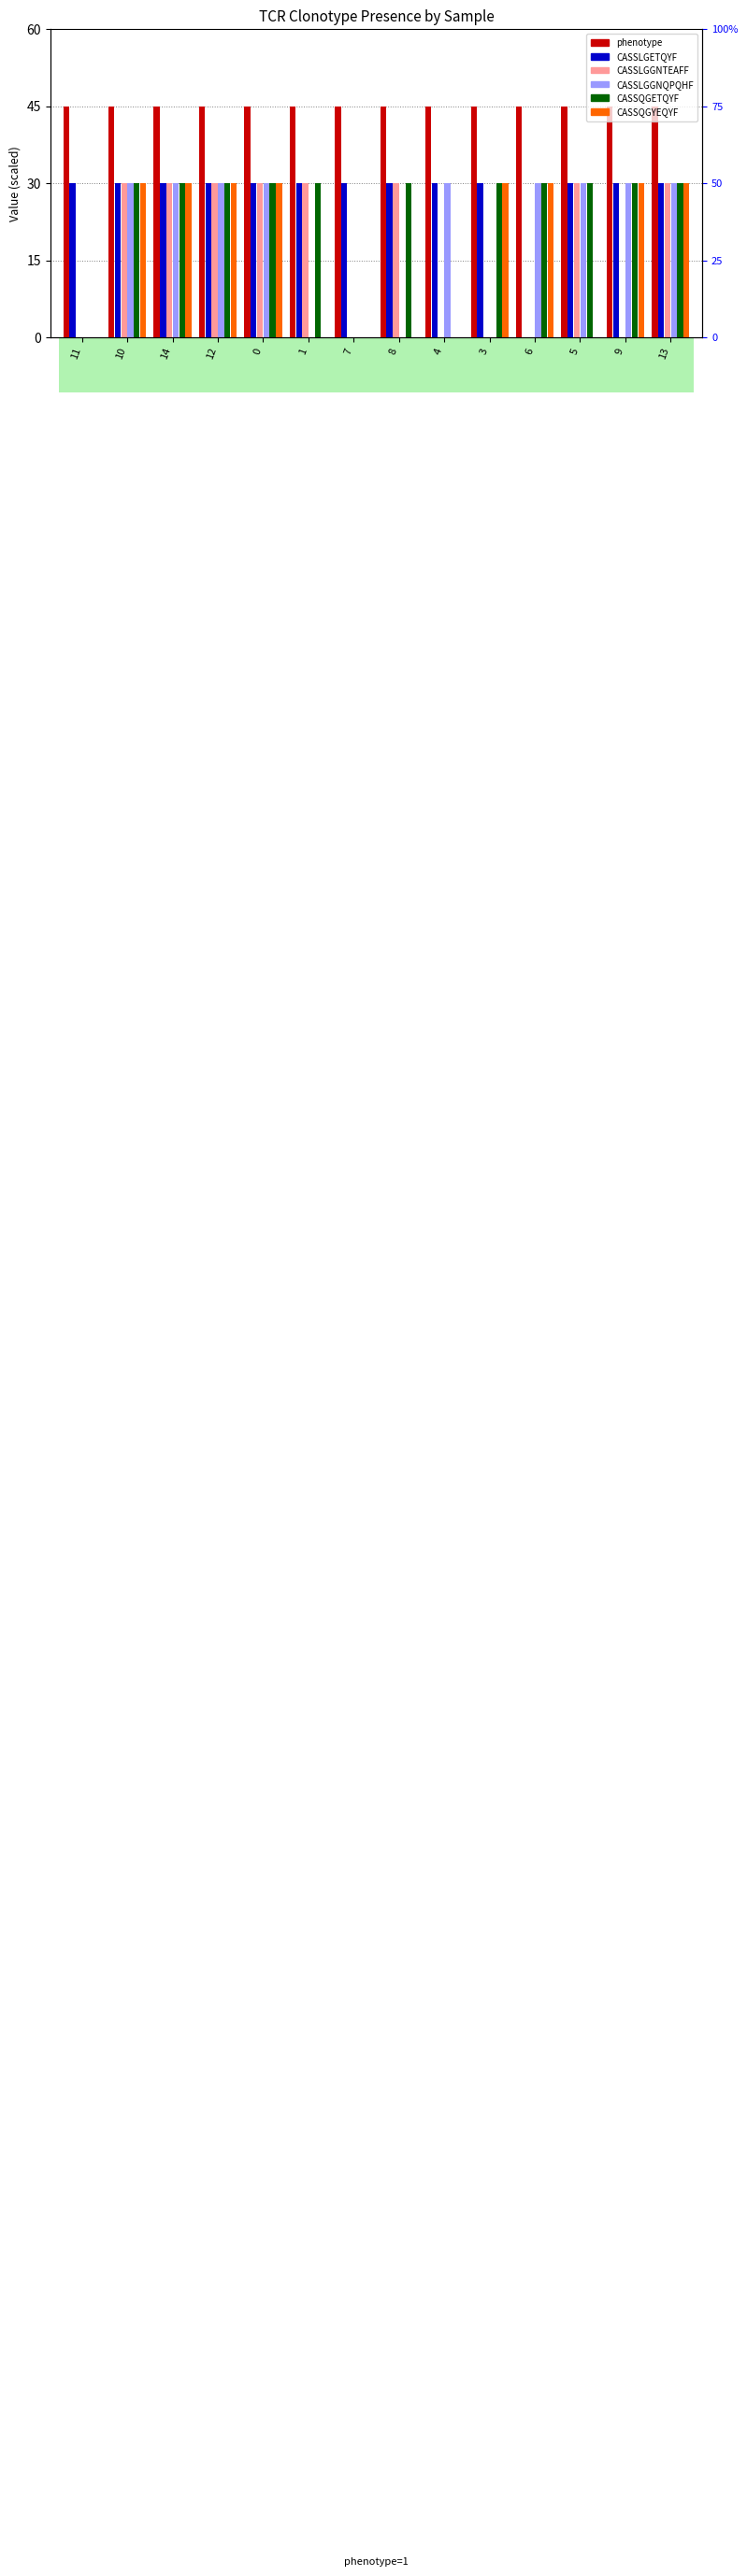

What position from the right is 14?

12